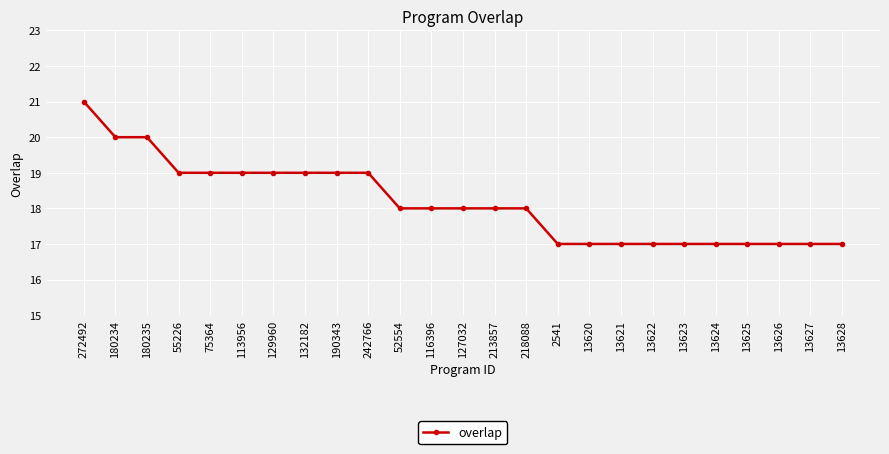

What is the difference between the second highest and minimum values?

3